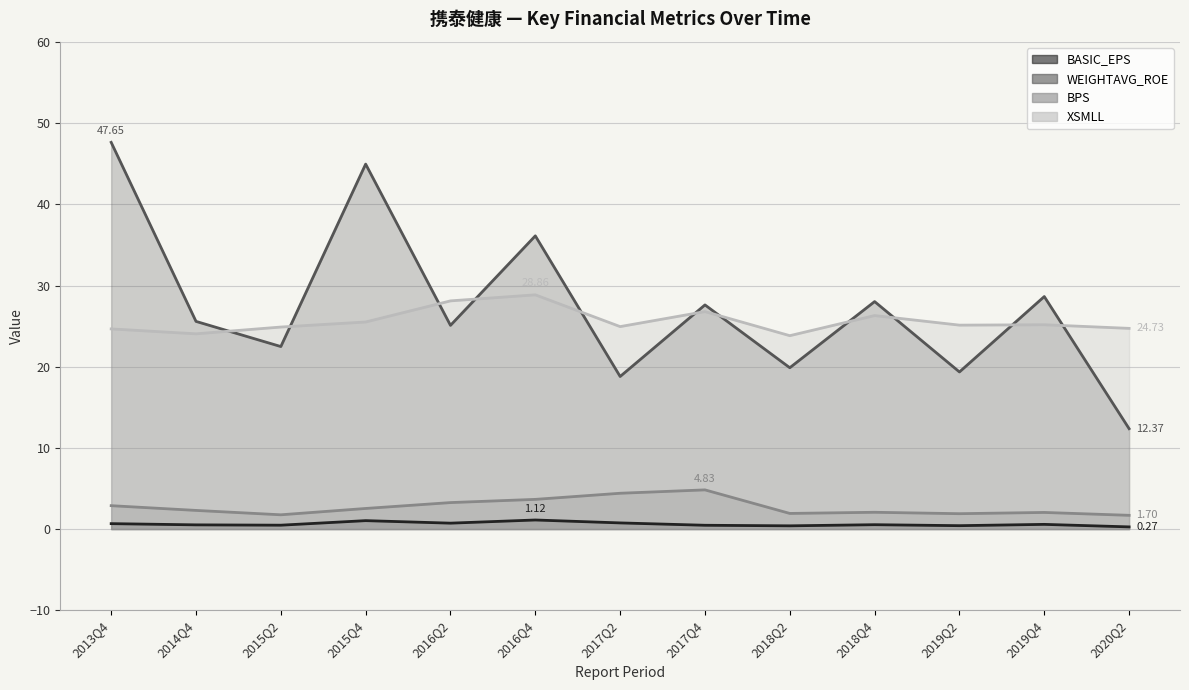

What is the value of the BASIC_EPS point at the 4th from the left?

1.0